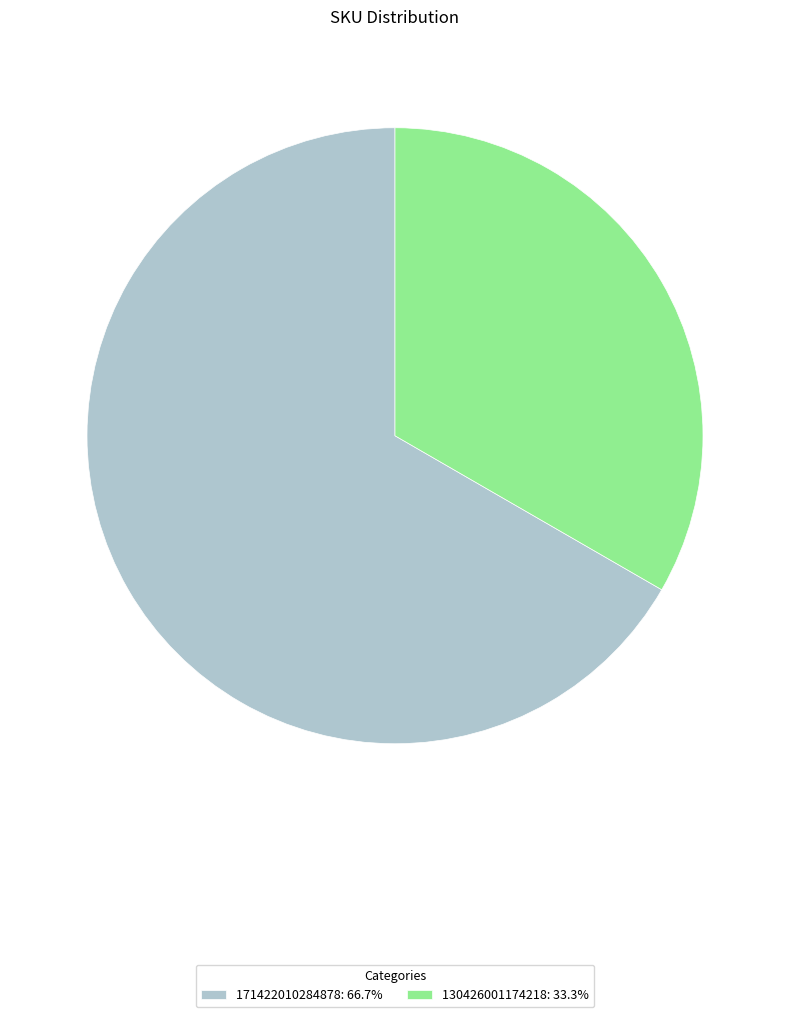

Does 130426001174218: 33.3% represent more than half of the total?

No